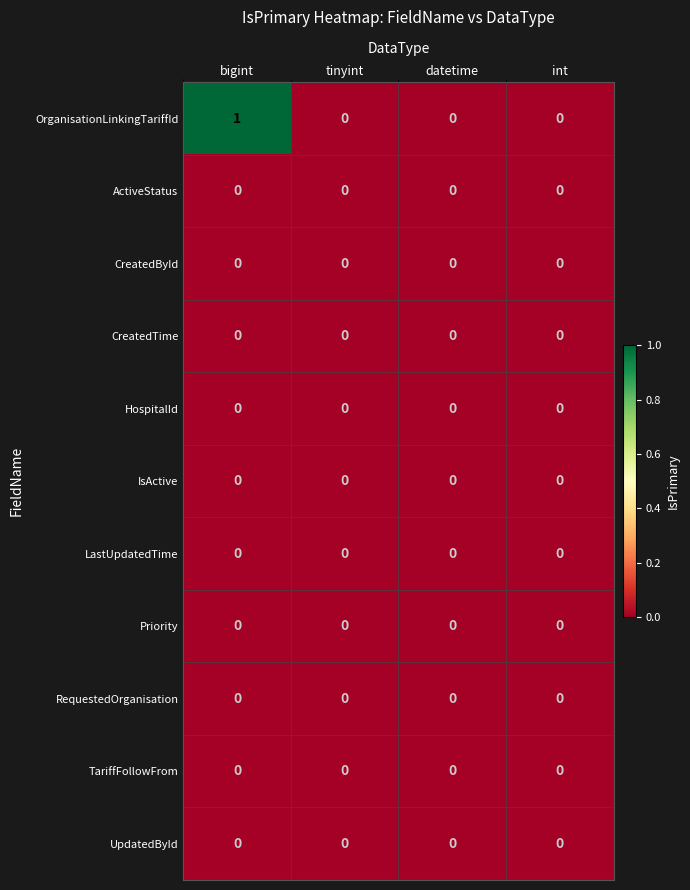

Is it true that HospitalId equals 0 at bigint?

True